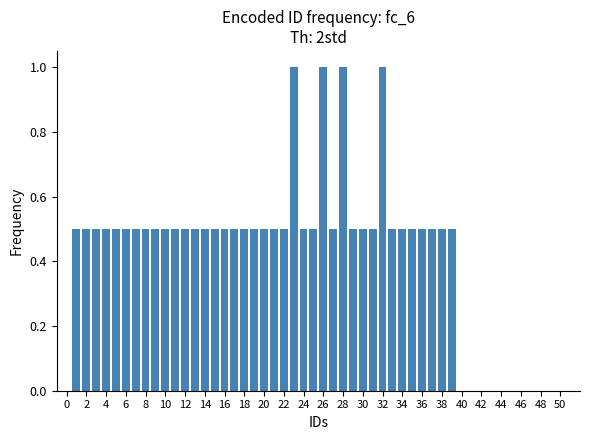

Count the number of data series in this chart.

1